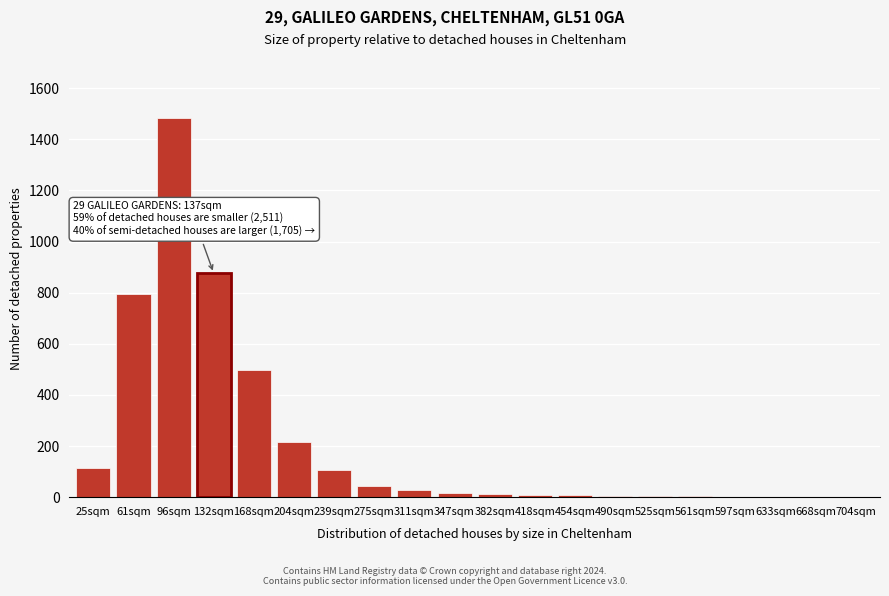

What is the change in value from 25sqm to 204sqm?

+101